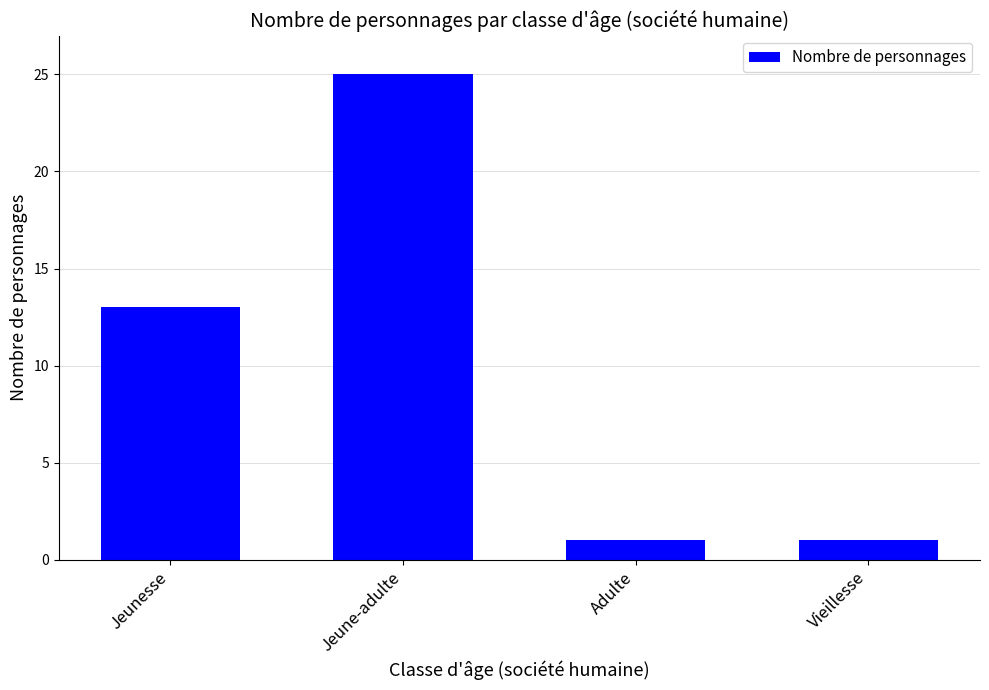

Reading left to right, what are all the values shown in this chart?

Jeunesse=13	Jeune-adulte=25	Adulte=1	Vieillesse=1